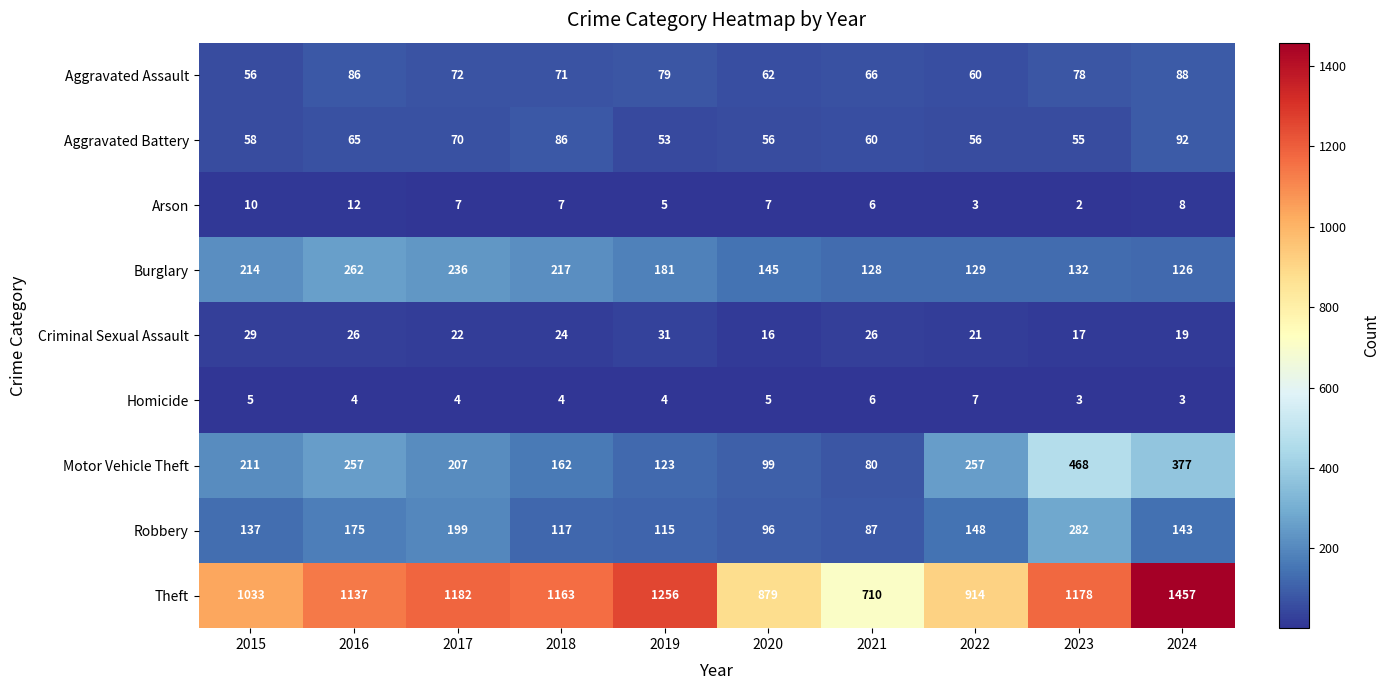

The value of Aggravated Battery at 2022 is 89. True or false?

False